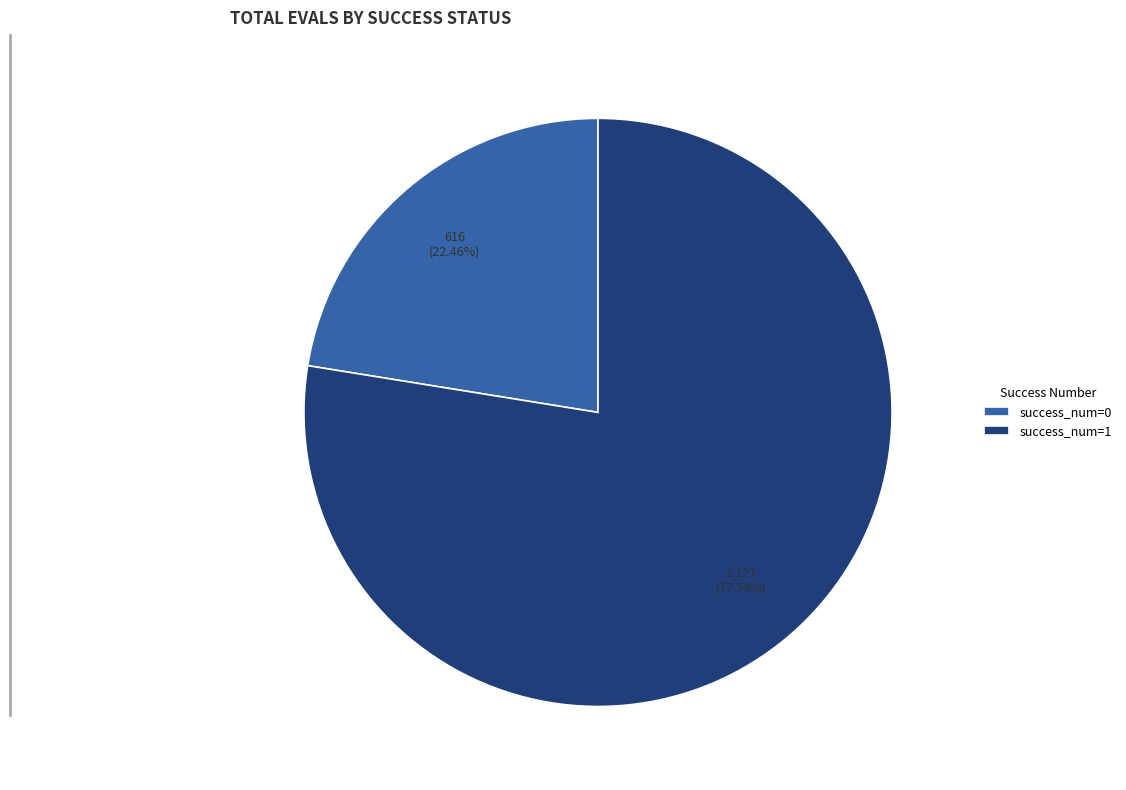

Which has a higher value, success_num=1 or success_num=0?

success_num=1